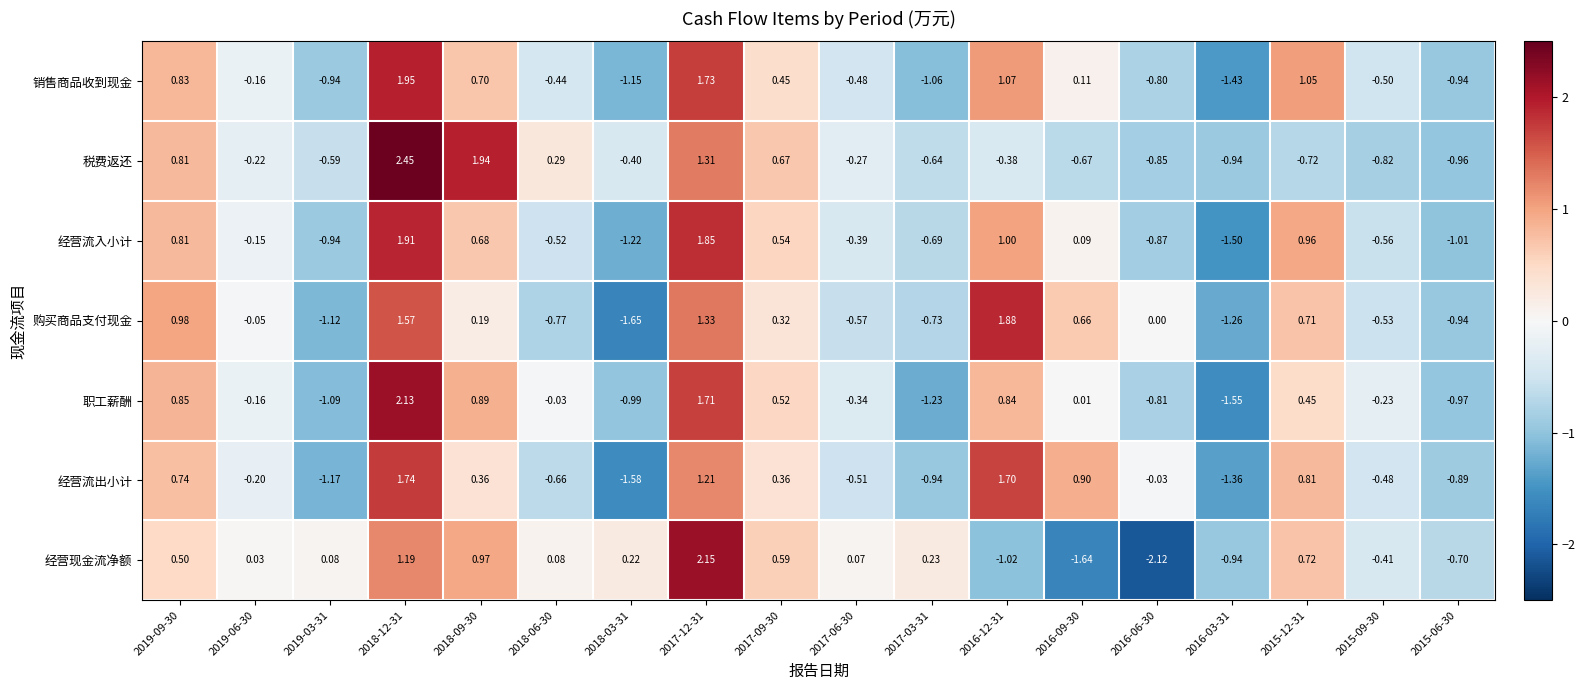

Rank the series at 2018-03-31 from lowest to highest value.

购买商品支付现金, 经营流出小计, 经营流入小计, 销售商品收到现金, 职工薪酬, 税费返还, 经营现金流净额